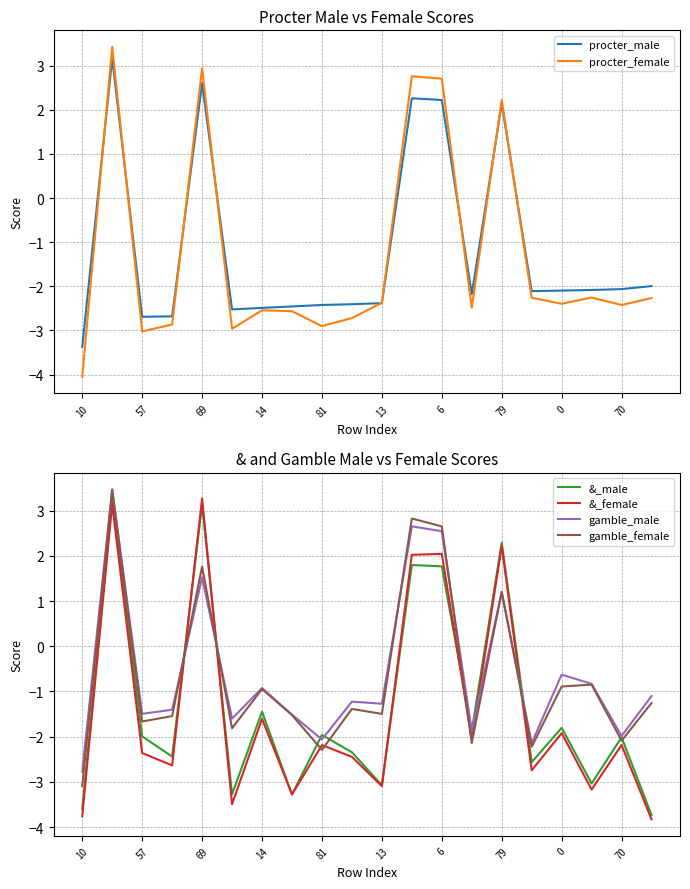

Is it true that &_male equals -4.6 at 13?

False